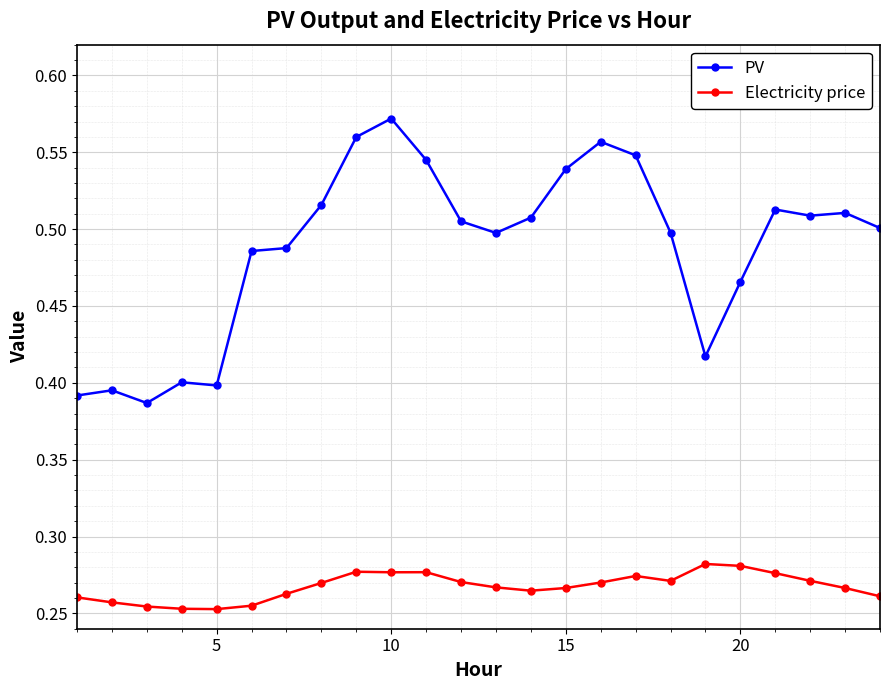

What is the sum of all PV values?

11.7